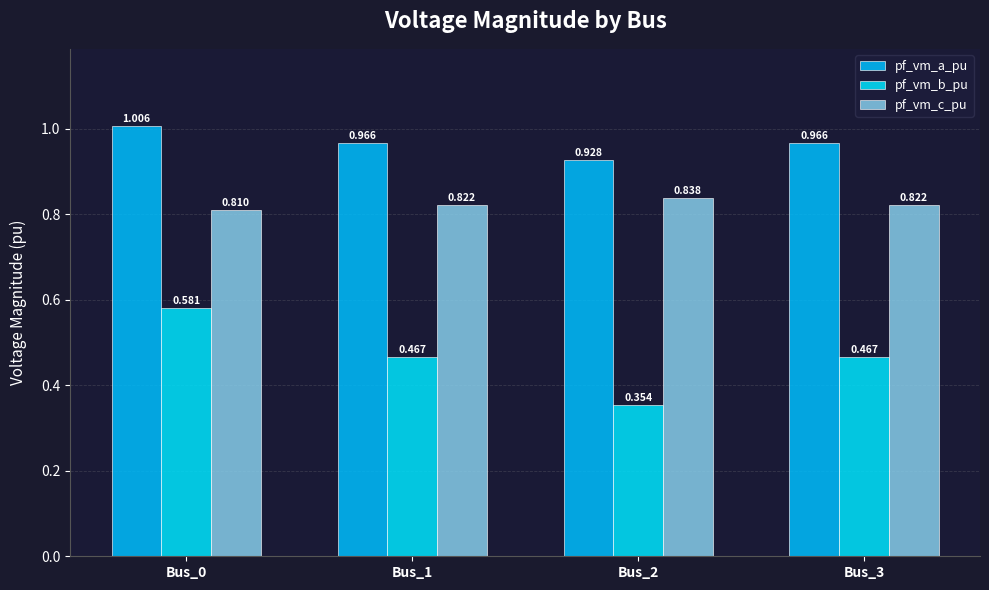

How many series are shown in this chart?

3